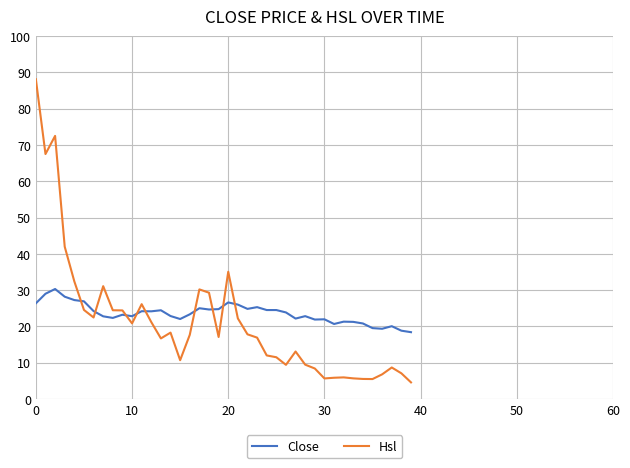

Which series has the widest spread of values?

Hsl